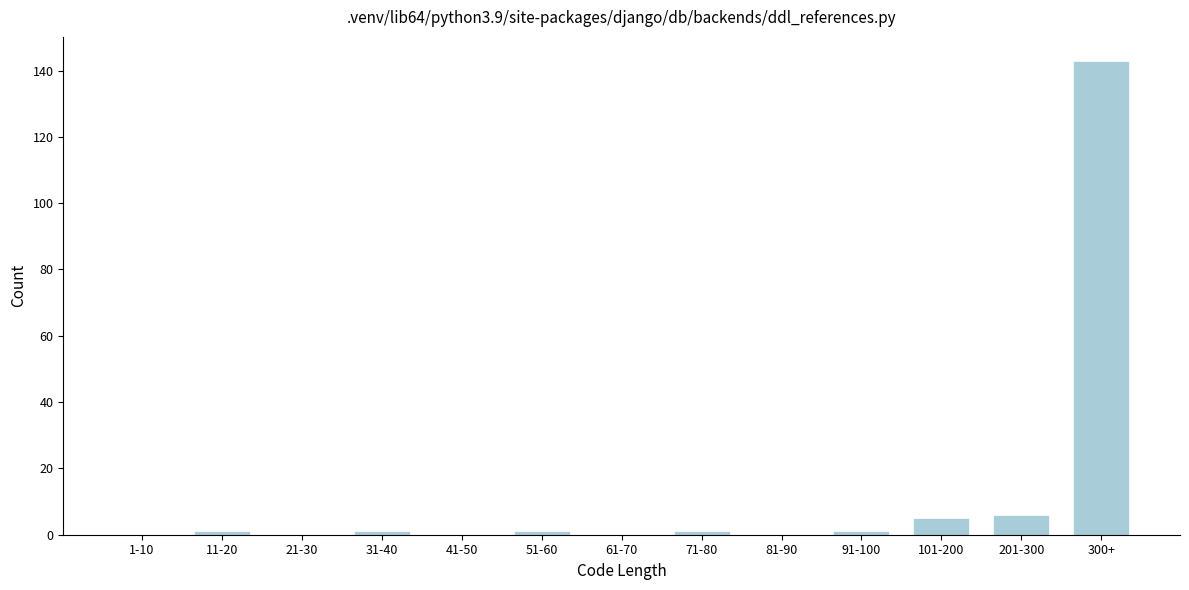

Reading left to right, what are all the values shown in this chart?

1-10=0	11-20=1	21-30=0	31-40=1	41-50=0	51-60=1	61-70=0	71-80=1	81-90=0	91-100=1	101-200=5	201-300=6	300+=143